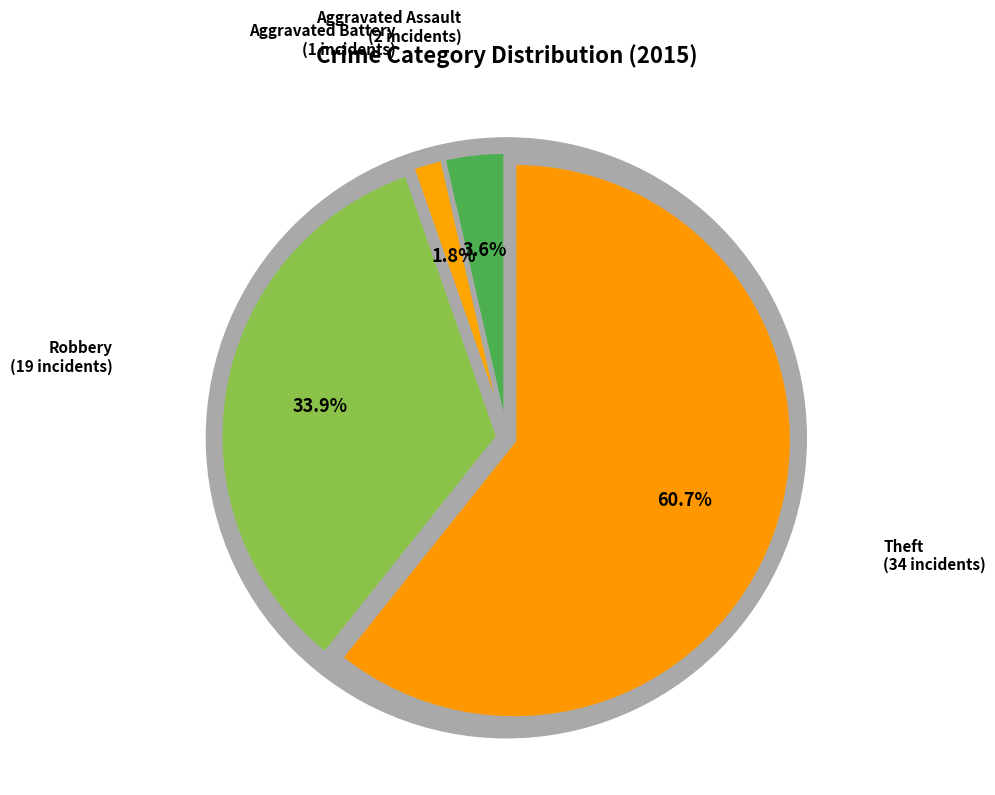

True or false: Theft accounts for 75% of the total.

False